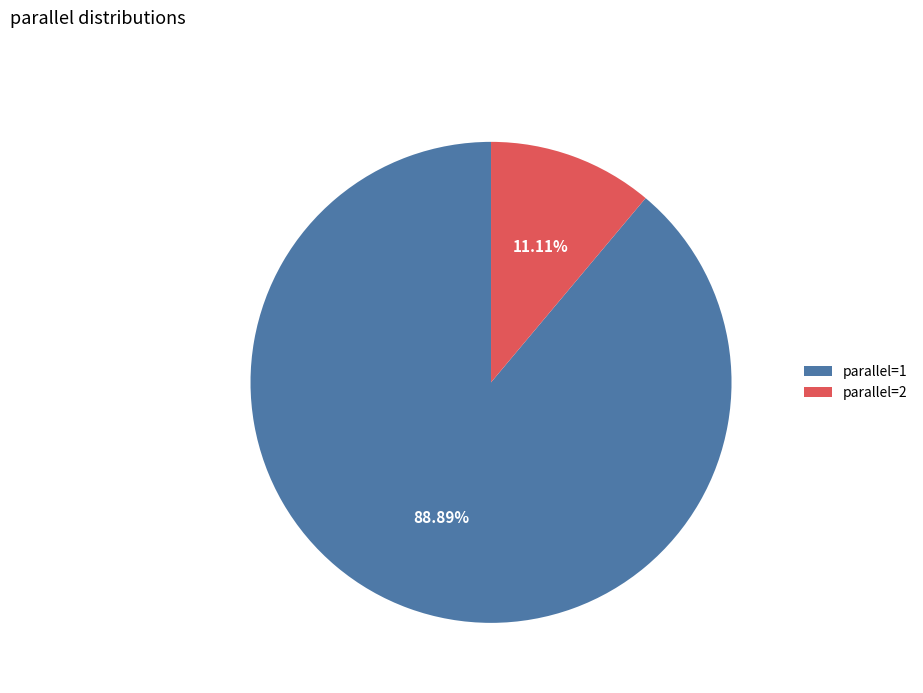

Rank the categories by value from highest to lowest.

parallel=1, parallel=2